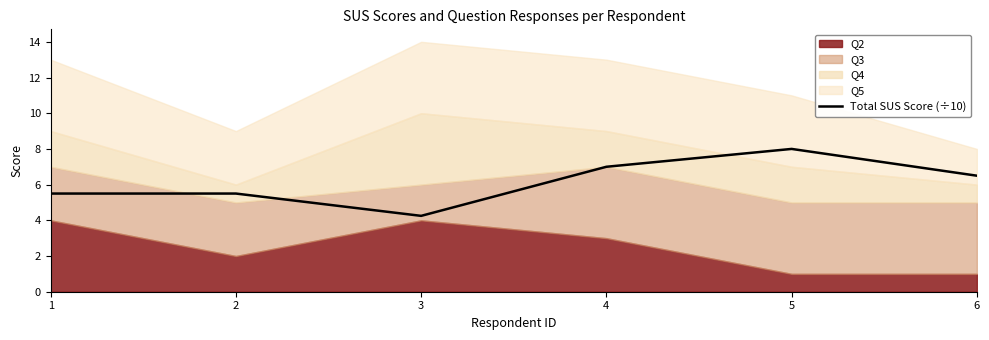

At which category does the chart reach its minimum across all series?

3